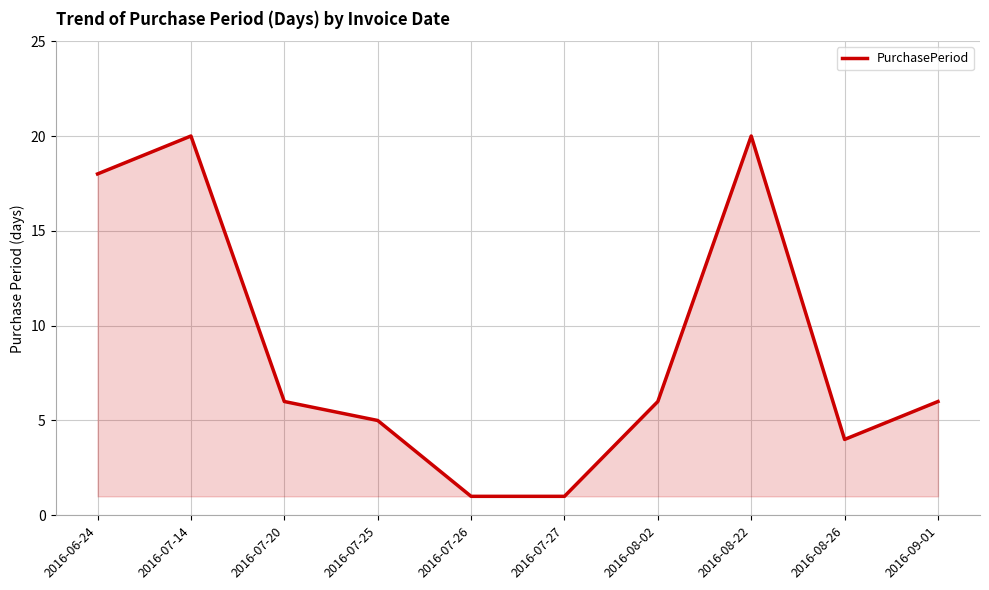

What is the greatest value displayed?

20